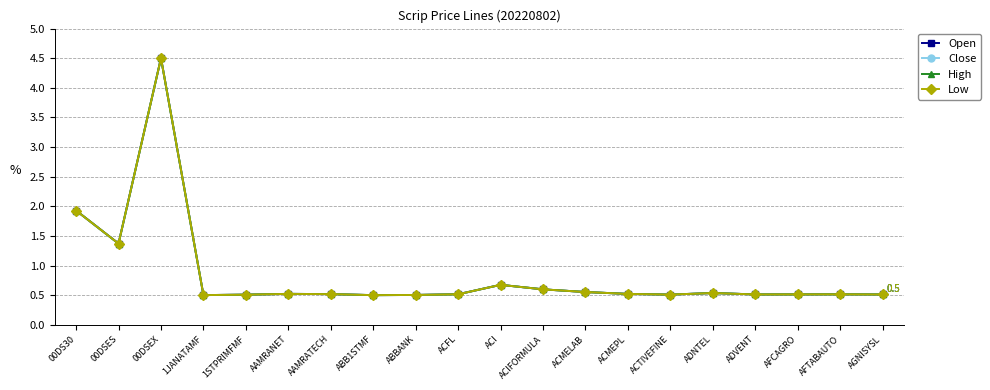

What is the smallest value displayed?

0.5